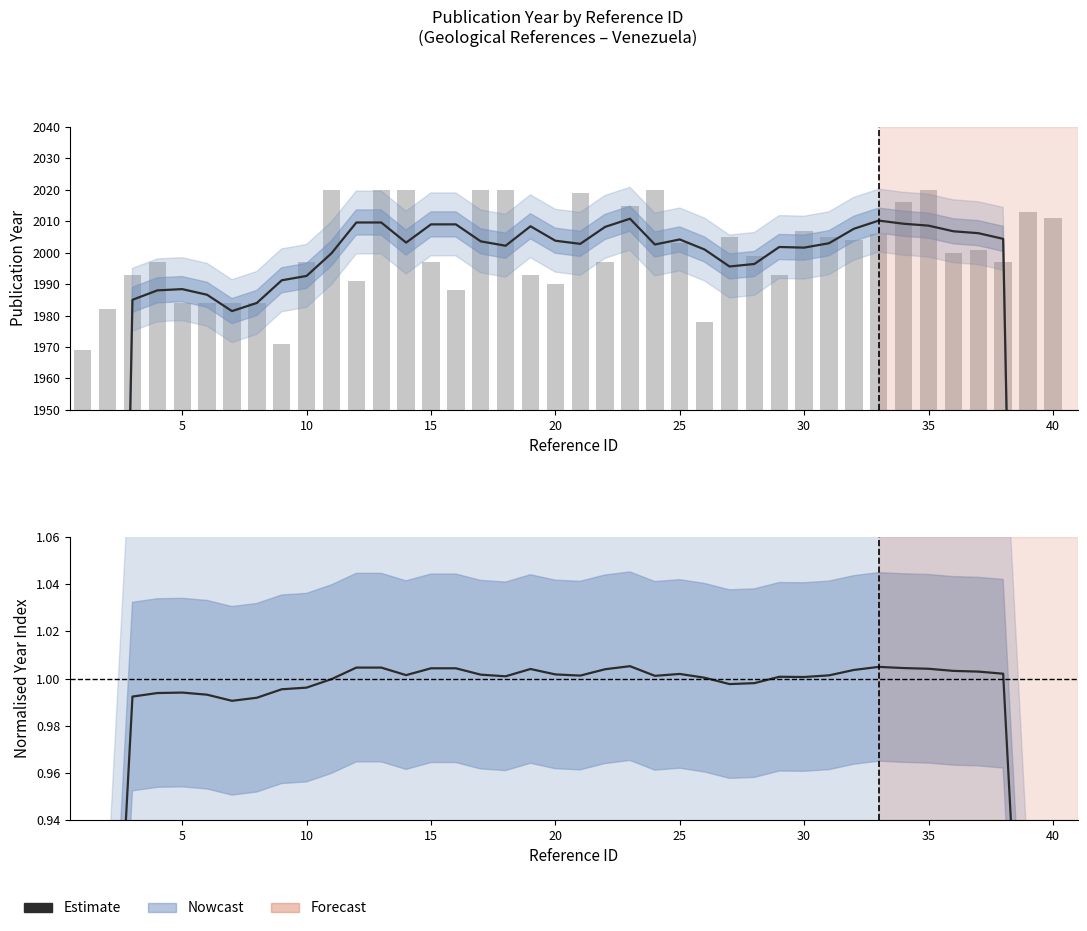

The Estimate series shows 0.6 at 33. True or false?

False